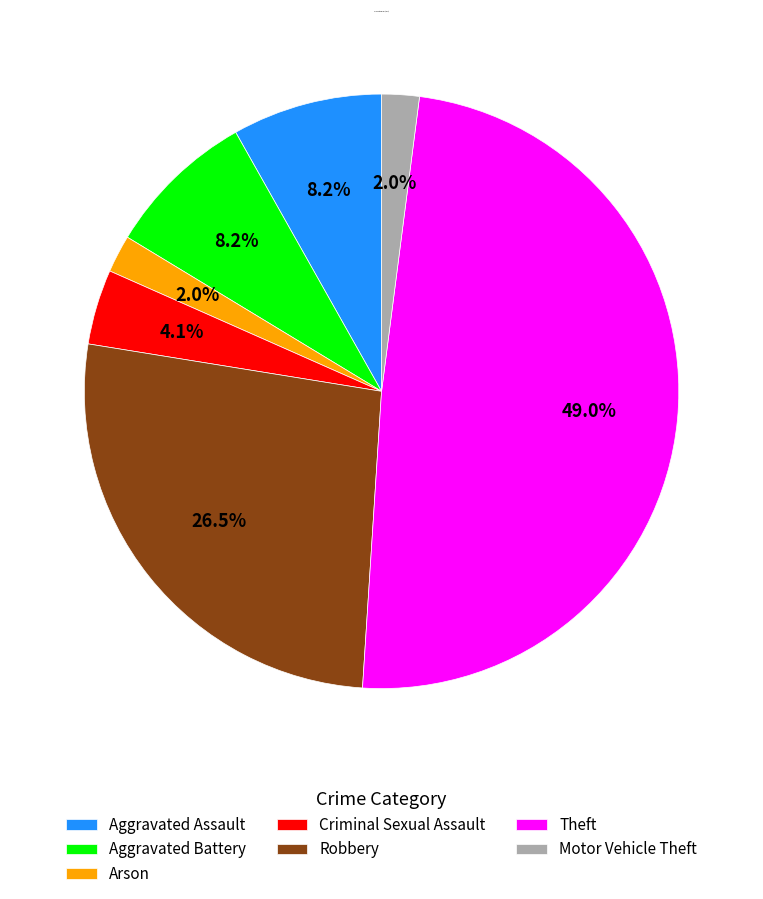

To the nearest percent, what is the difference between the largest and smallest slice percentages?

47%